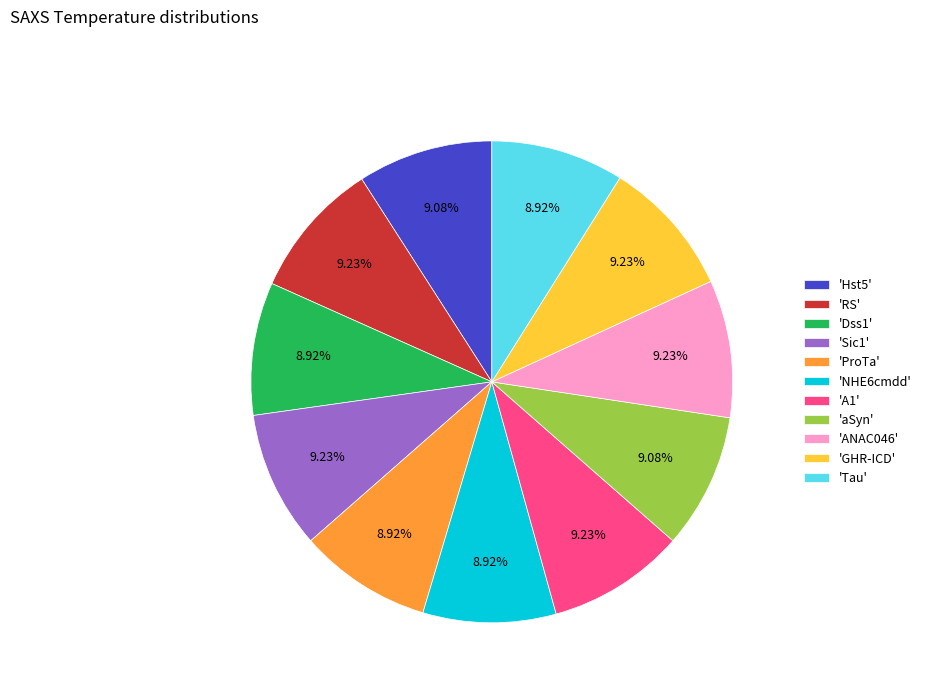

Do 'Dss1' and 'Tau' together represent more than half of the pie?

No